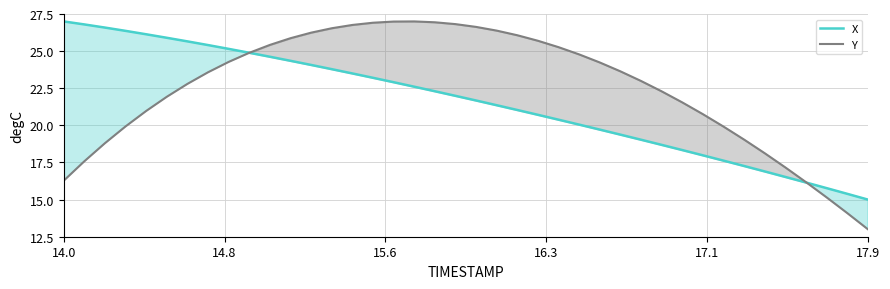

Reading left to right, list all the values displayed in this chart.

X: 27.0	26.8	26.6	26.4	26.1	25.9	25.7	25.4	25.2	24.9	24.6	24.3	24.1	23.8	23.5	23.2	22.9	22.6	22.3	22.0	21.7	21.4	21.0	20.7	20.4	20.0	19.7	19.4	19.0	18.7	18.3	18.0	17.6	17.3	16.9	16.5	16.2	15.8	15.4	15.0
Y: 16.3	17.6	18.8	19.9	21.0	21.9	22.8	23.6	24.3	24.9	25.4	25.9	26.2	26.5	26.8	26.9	27.0	27.0	26.9	26.8	26.6	26.4	26.1	25.7	25.3	24.8	24.2	23.6	23.0	22.3	21.5	20.8	19.9	19.0	18.1	17.2	16.2	15.1	14.1	13.0